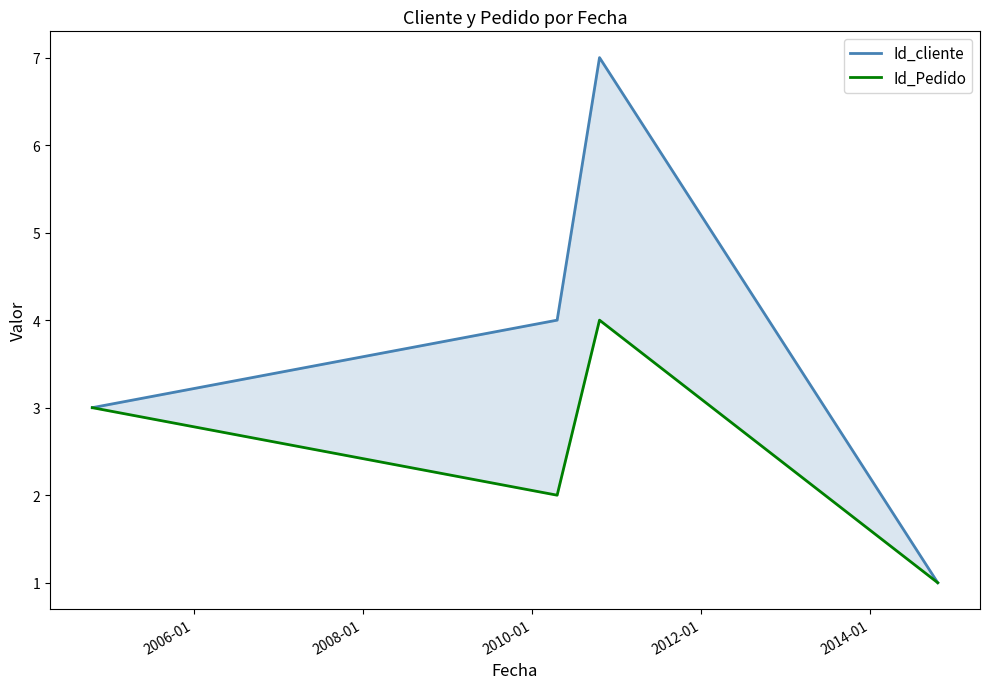

List the series in order of their peak value, lowest first.

Id_Pedido, Id_cliente